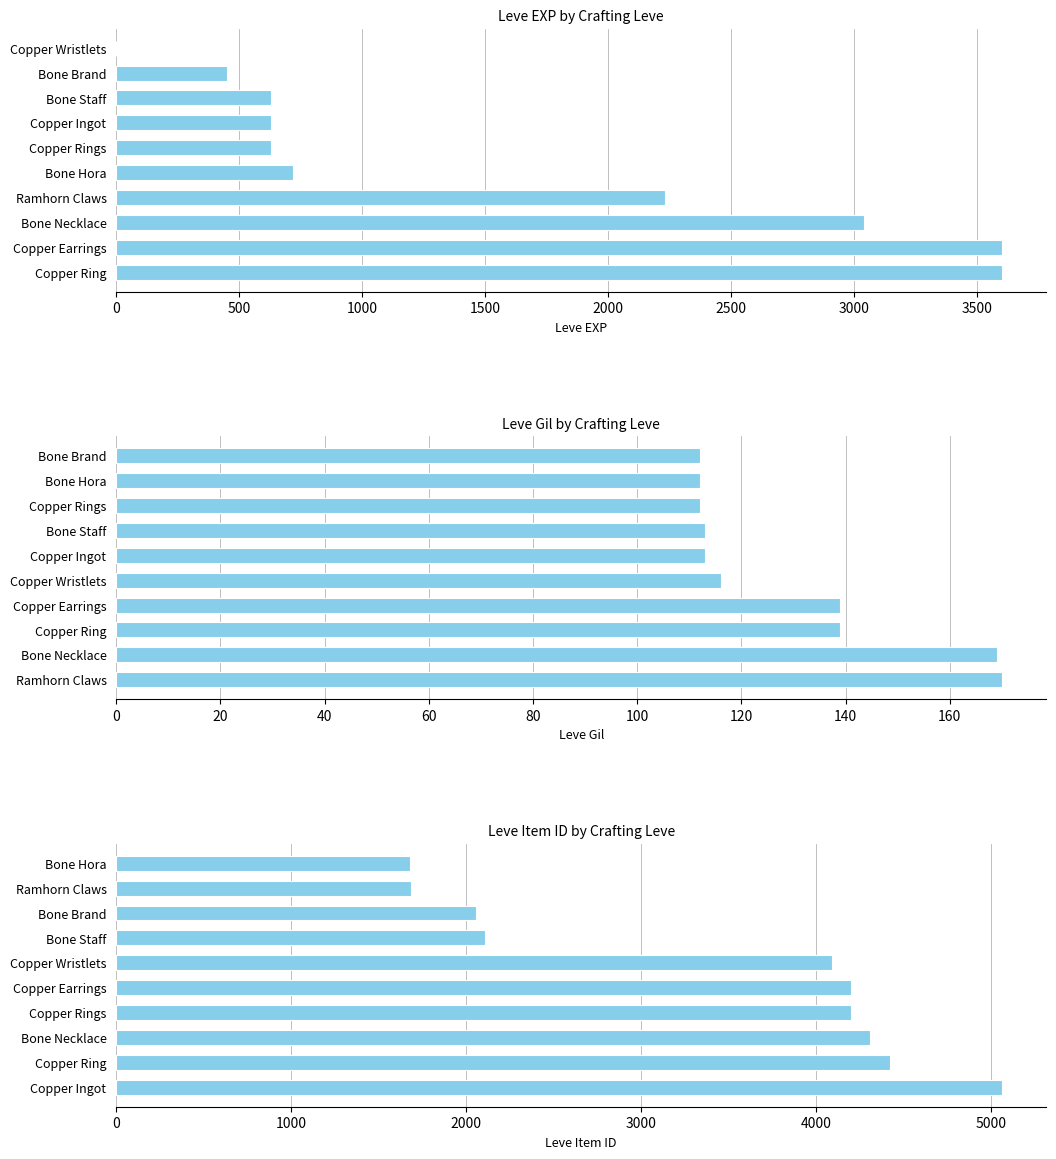

True or false: Leve Gil has a value of 184 at Bone Staff.

False